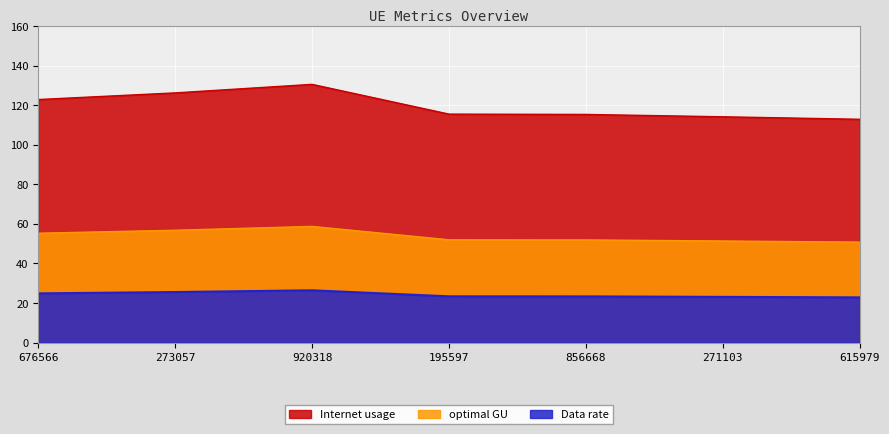

Rank the categories by optimal GU value from lowest to highest.

615979, 271103, 856668, 195597, 676566, 273057, 920318